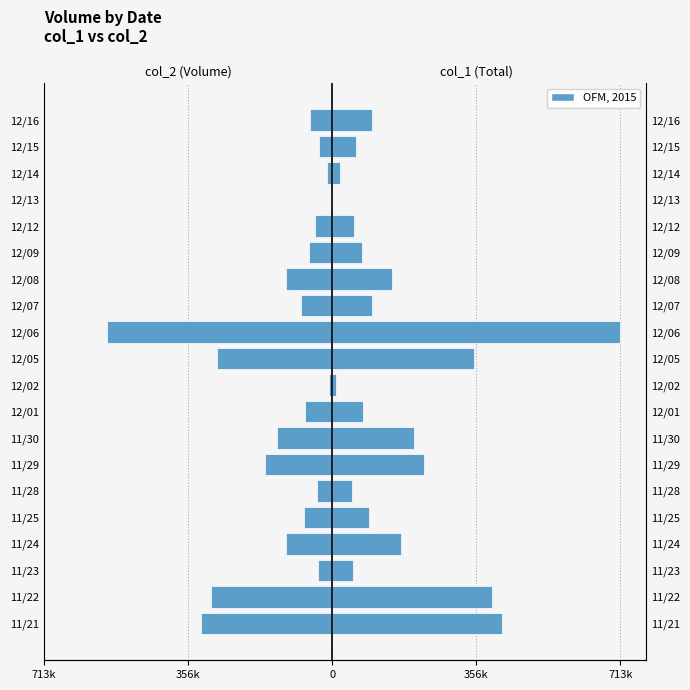

What is the minimum value shown in the chart?

-557920